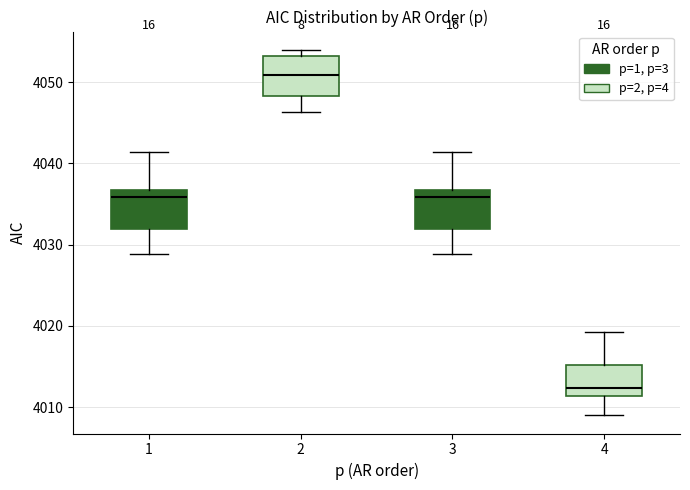

Reading left to right, transcribe this box plot: for each box, give where its median line is, the range the box spans, and where its two whiskers end, as read against the y-axis. The values are not printed on the chart, so give them approximately, as read against the axis.

1: median 4036, box 4032 to 4037, whiskers 4029 to 4041
2: median 4051, box 4048 to 4053, whiskers 4046 to 4054
3: median 4036, box 4032 to 4037, whiskers 4029 to 4041
4: median 4012, box 4011 to 4015, whiskers 4009 to 4019